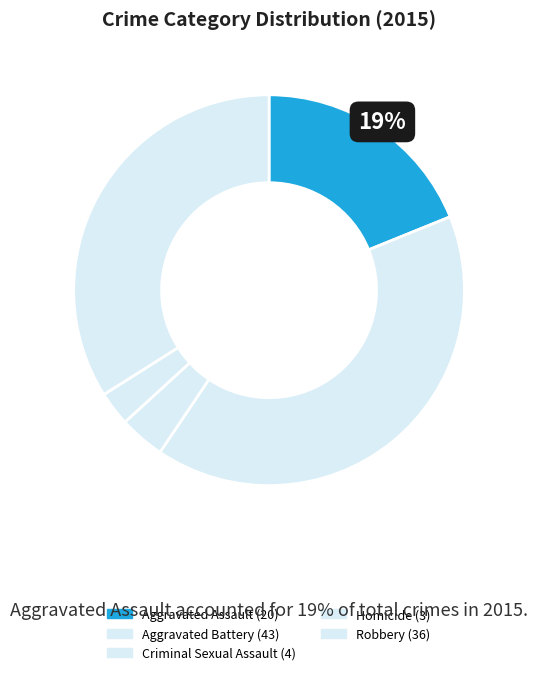

To the nearest percent, what is the average slice percentage?

20%